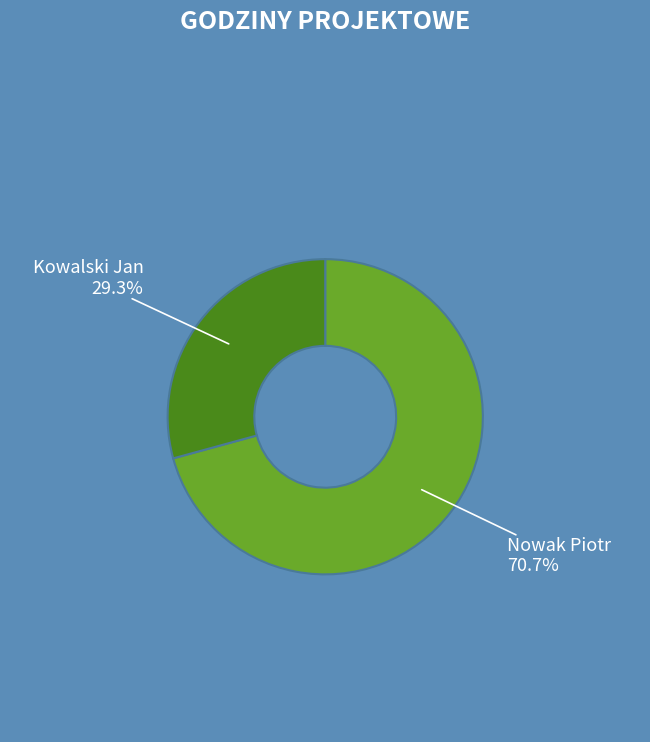

Count the number of slices in the pie.

2